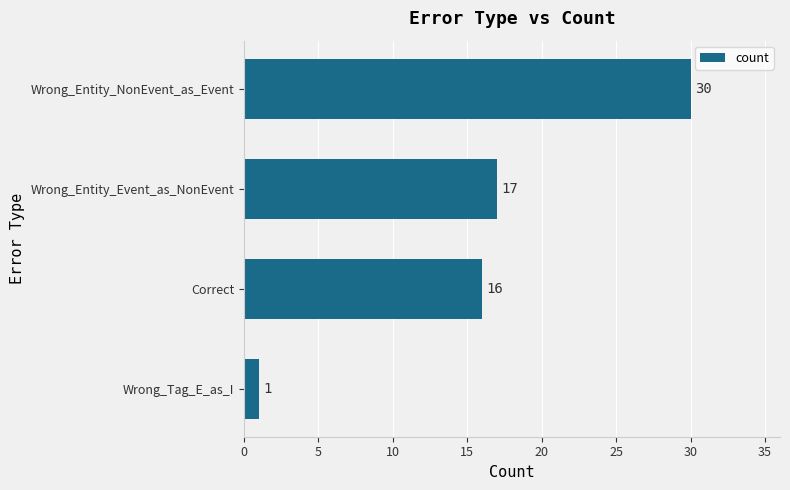

List the labels in order of value, smallest first.

Wrong_Tag_E_as_I, Correct, Wrong_Entity_Event_as_NonEvent, Wrong_Entity_NonEvent_as_Event